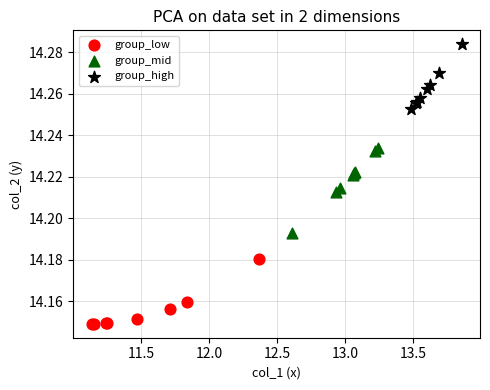

Which series contains the lowest Y value?

group_low